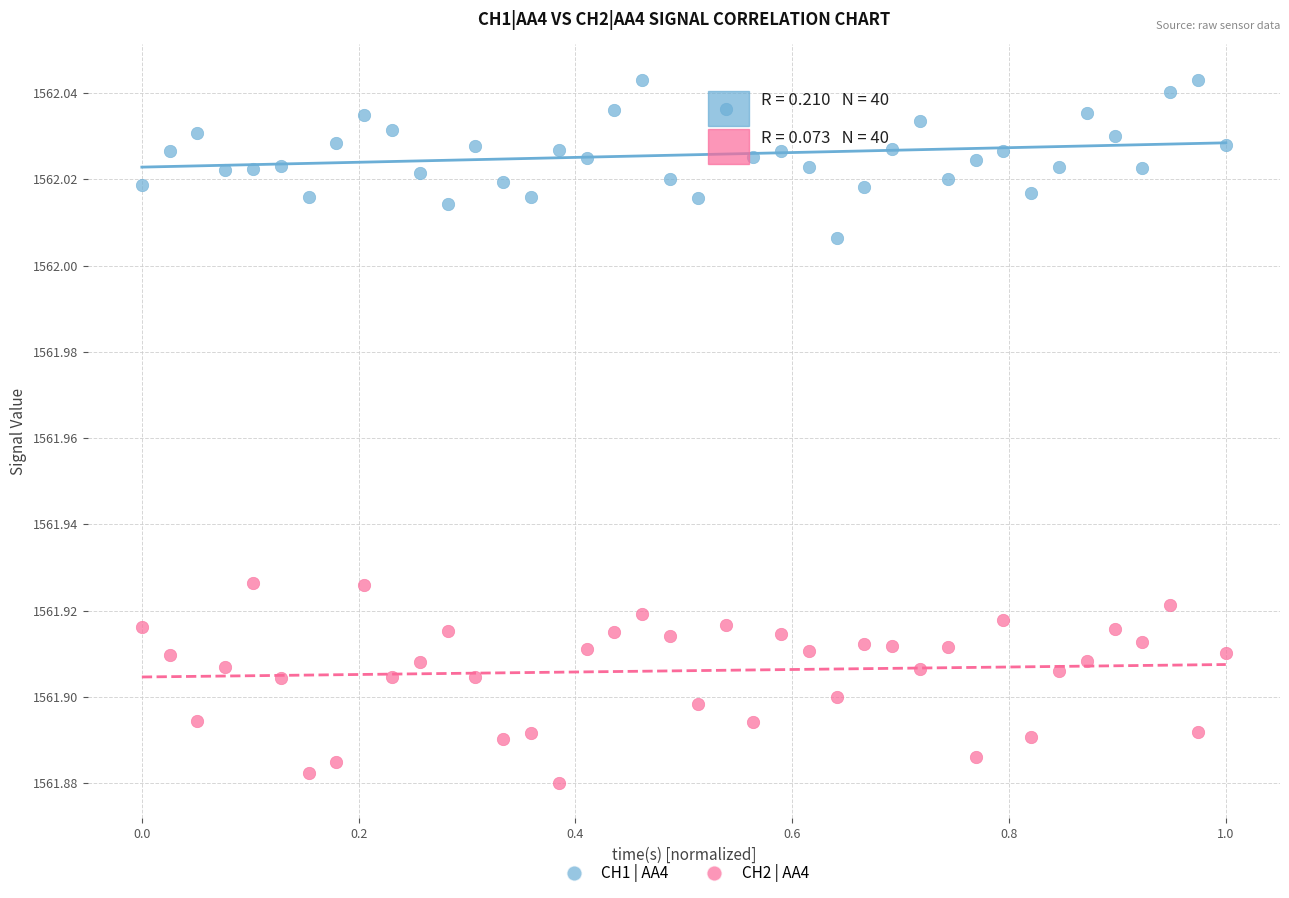

Which series contains the highest Y value?

CH1 | AA4